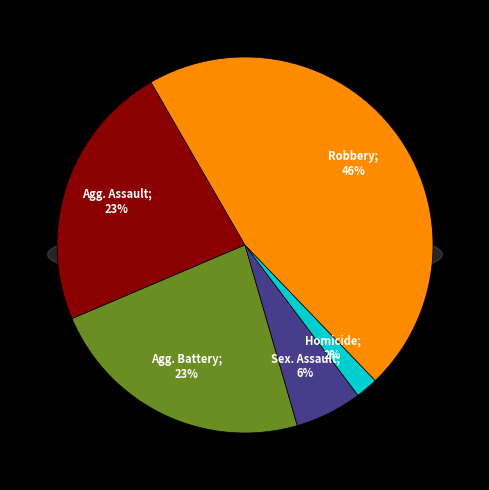

Is Aggravated Assault the majority of the pie?

No